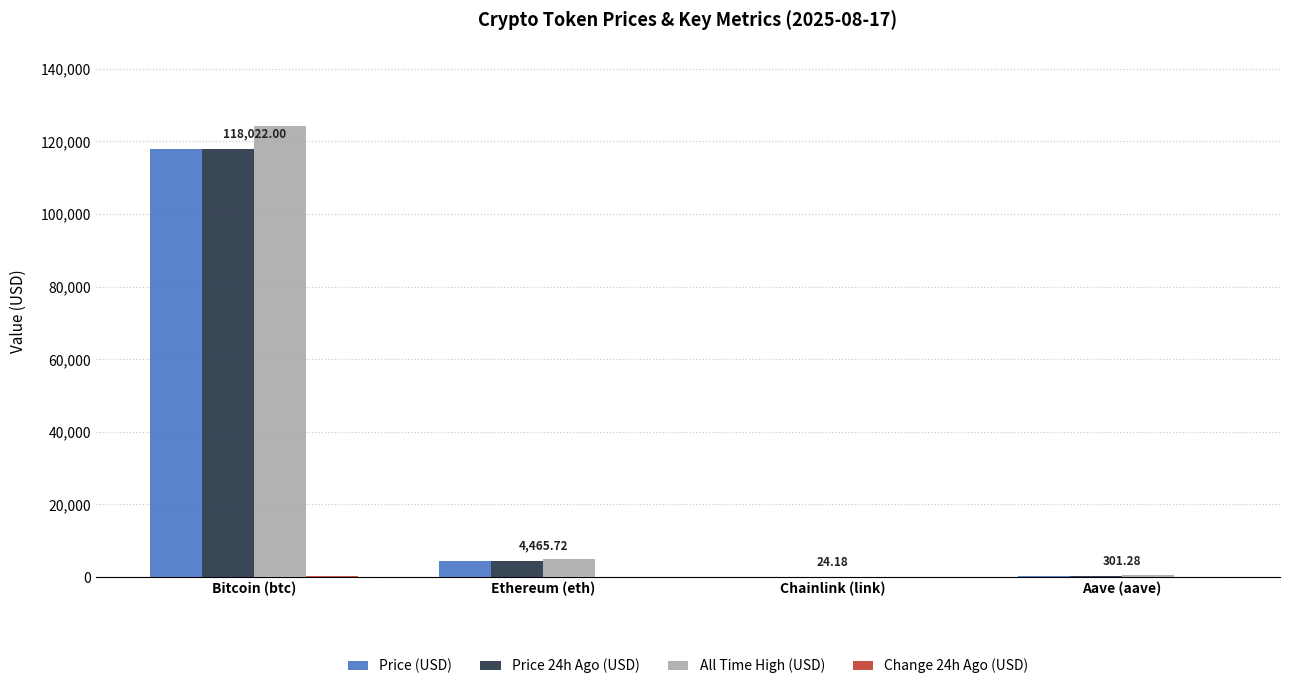

Are the bars horizontal?

No